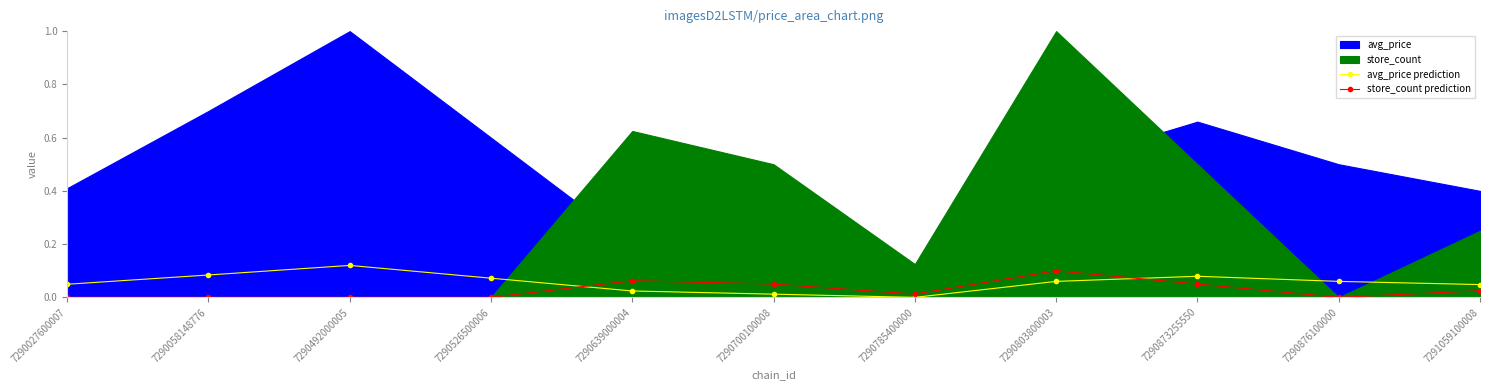

What is the difference between the maximum and minimum values in the store_count prediction series?

0.1